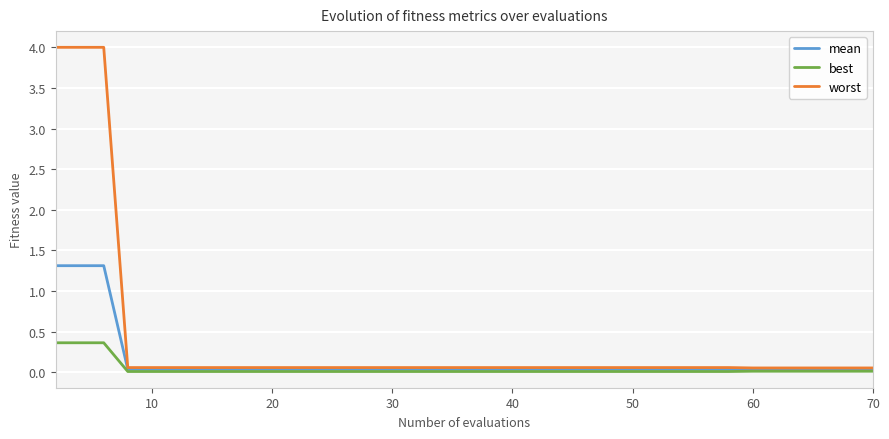

What is the maximum value for worst?

4.0